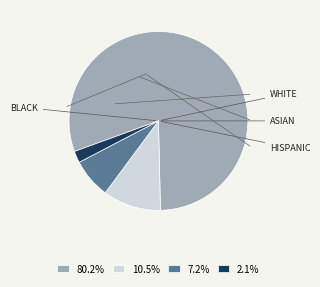

How many segments does this pie chart have?

4